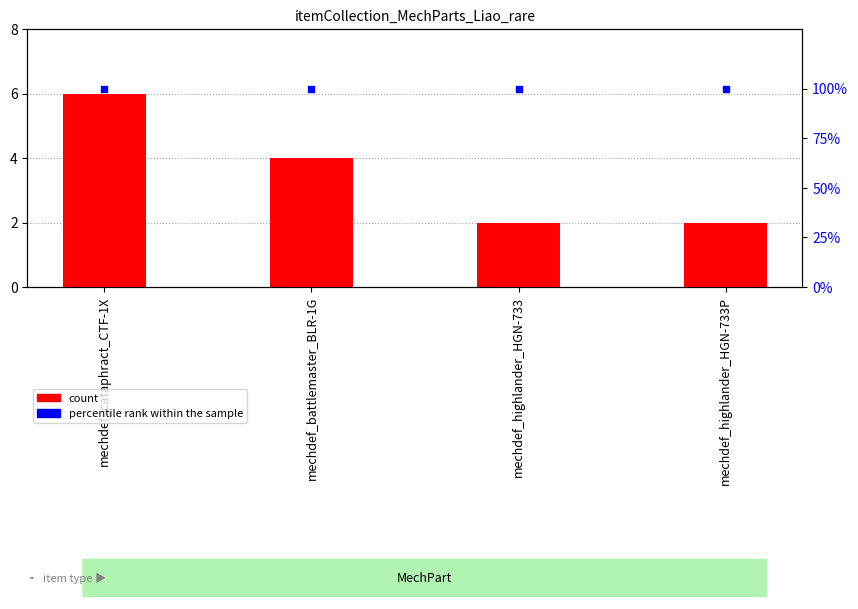

What are all the series names shown in the legend?

count, percentile rank within the sample